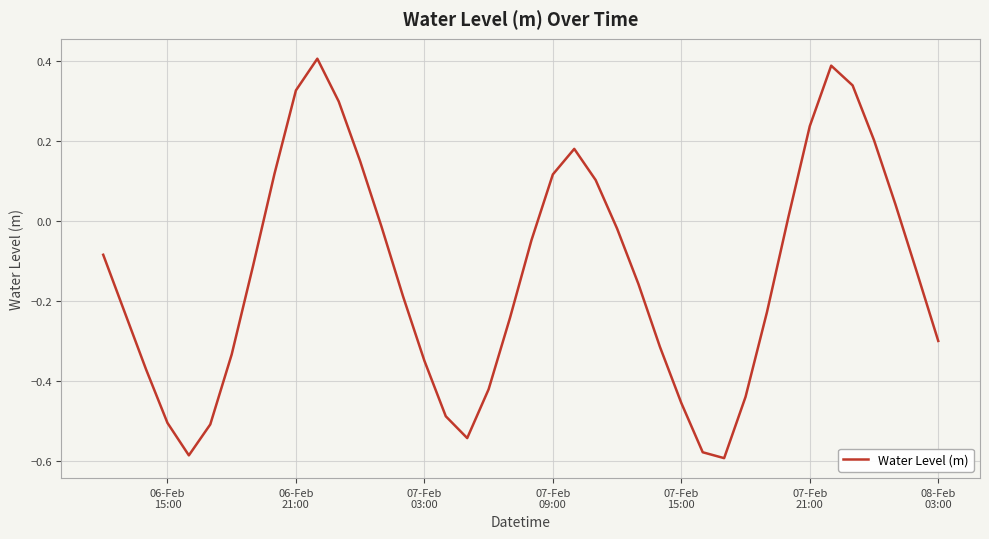

True or false: there are more than 0 points higher than both neighbors.

True